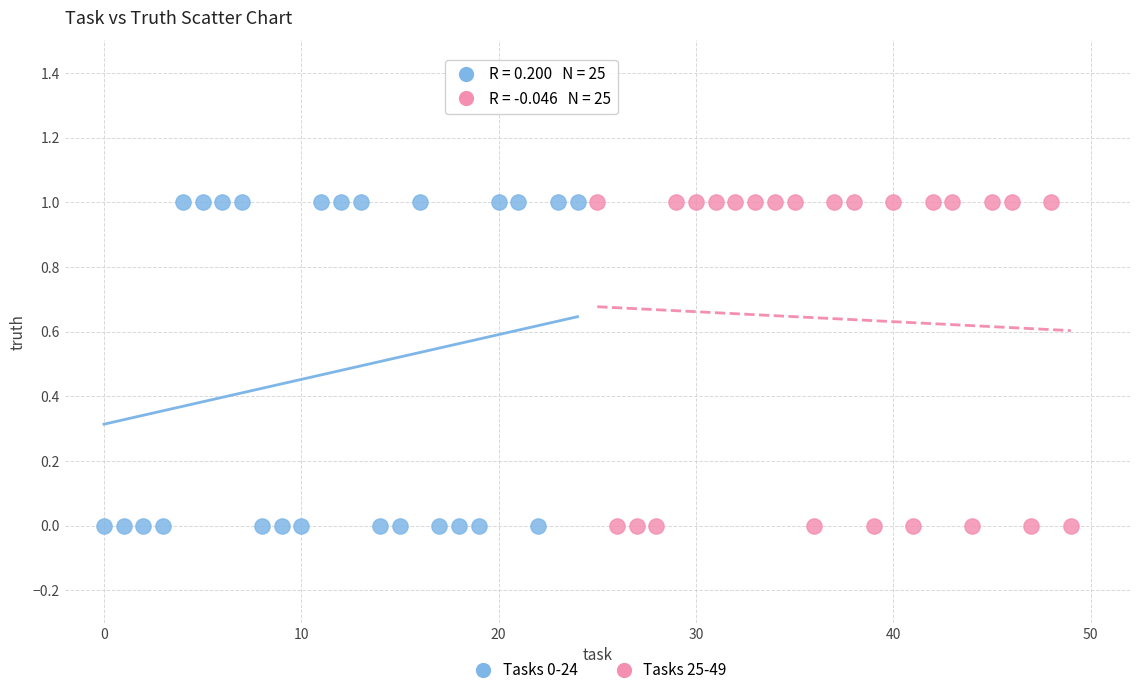

What are all the series names shown in the legend?

Tasks 0-24, Tasks 25-49